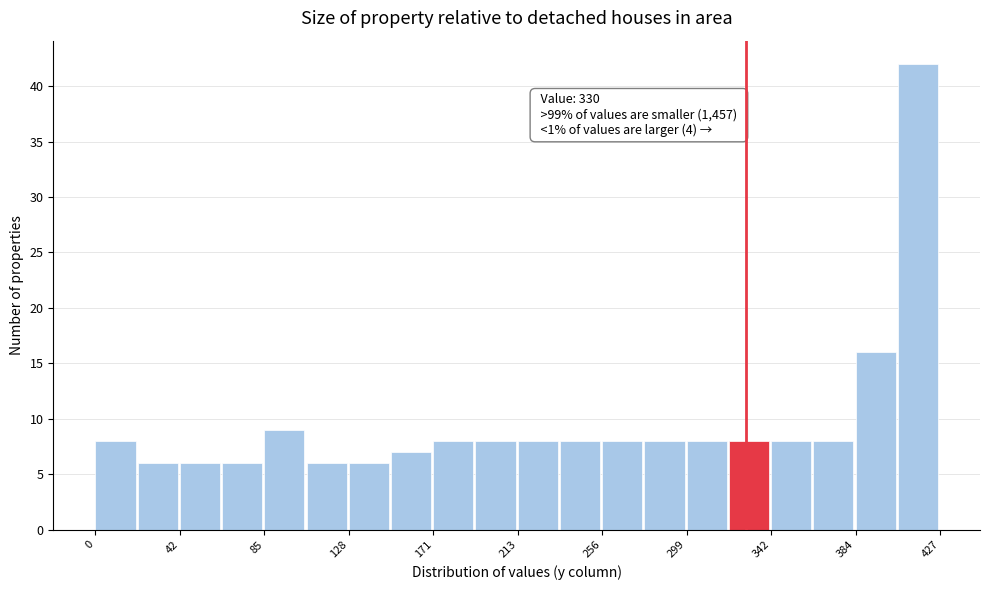

Which range on the x-axis has the tallest bar?

405 to 430